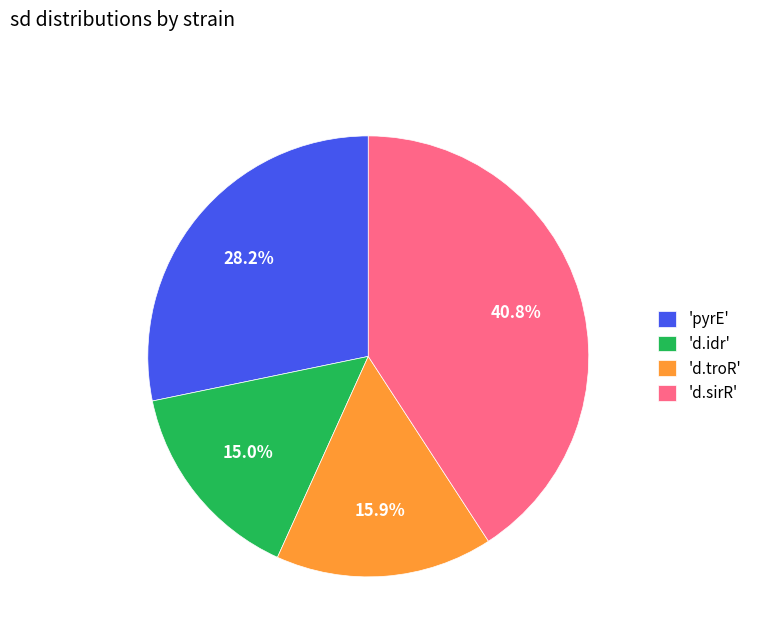

Which category has the smallest portion of the pie?

'd.idr'